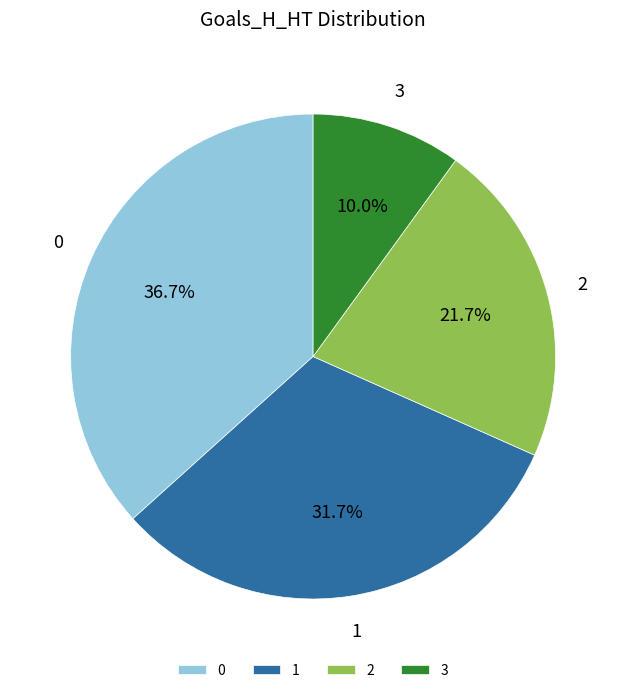

How many slices are in this pie chart?

4